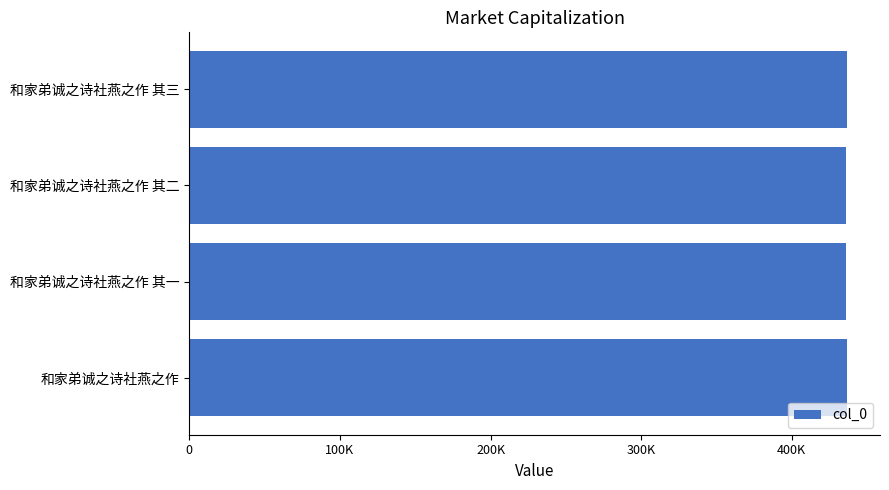

Are the bars horizontal?

Yes